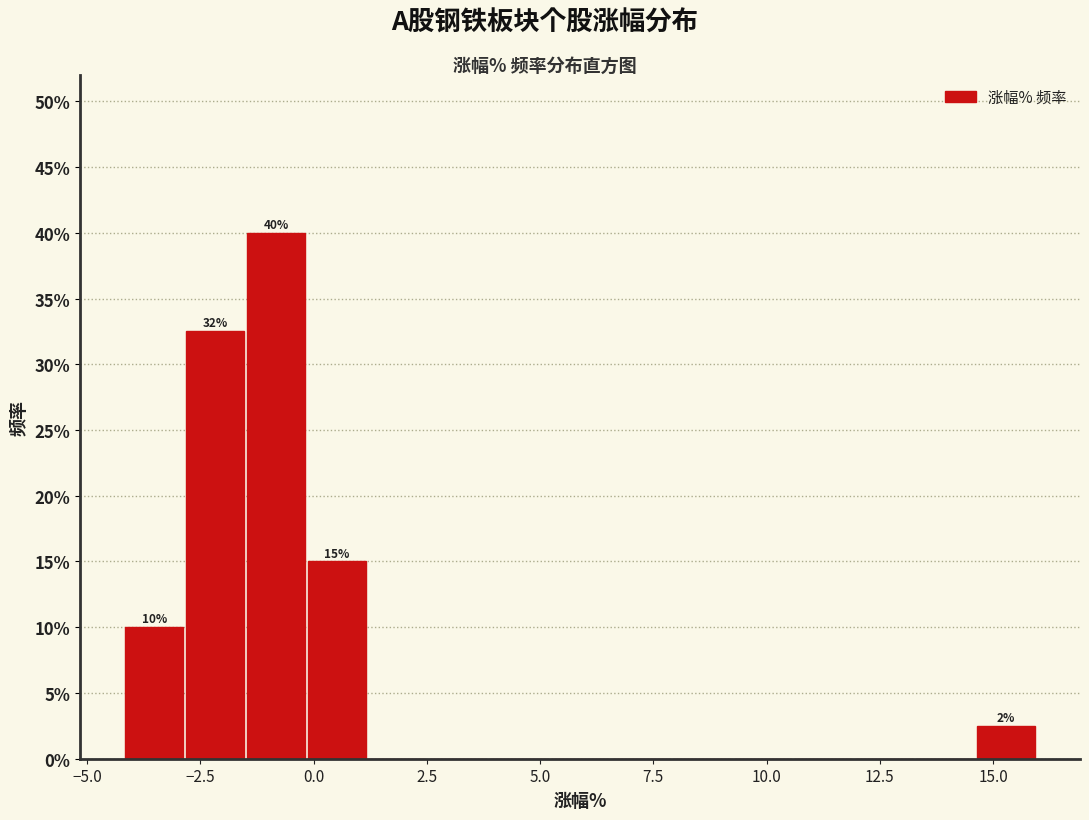

Read against the x-axis, roughly where is the centre of the tallest bar?

-1.0